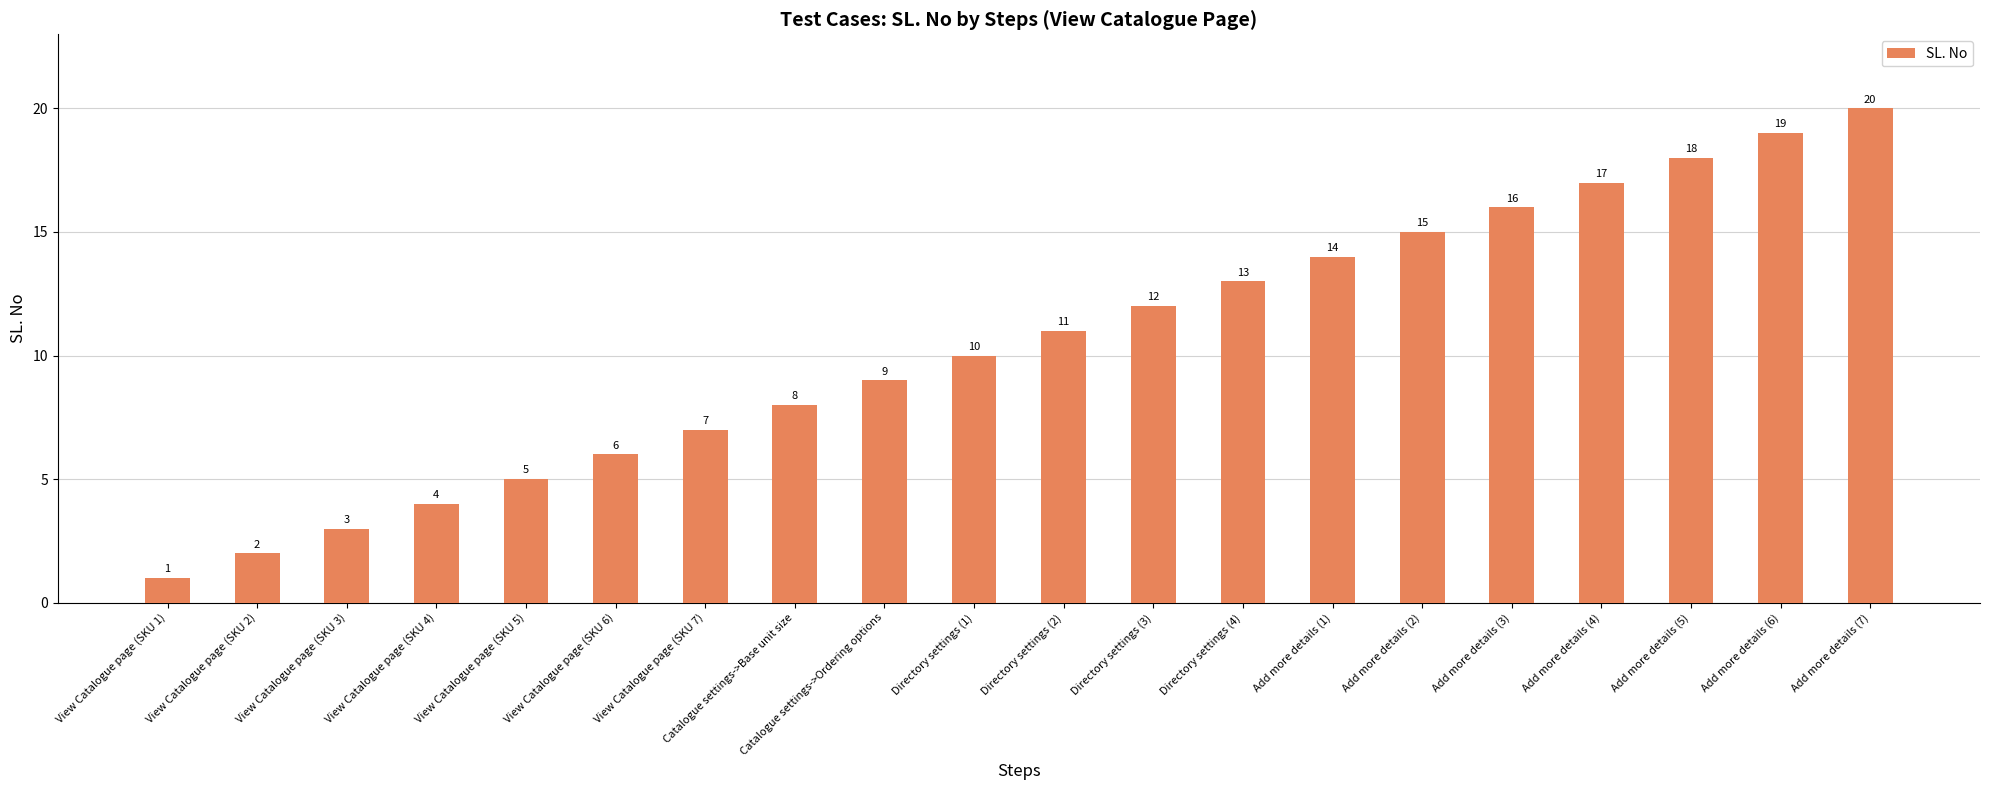

True or false: the data shows 7 at View Catalogue page (SKU 4).

False